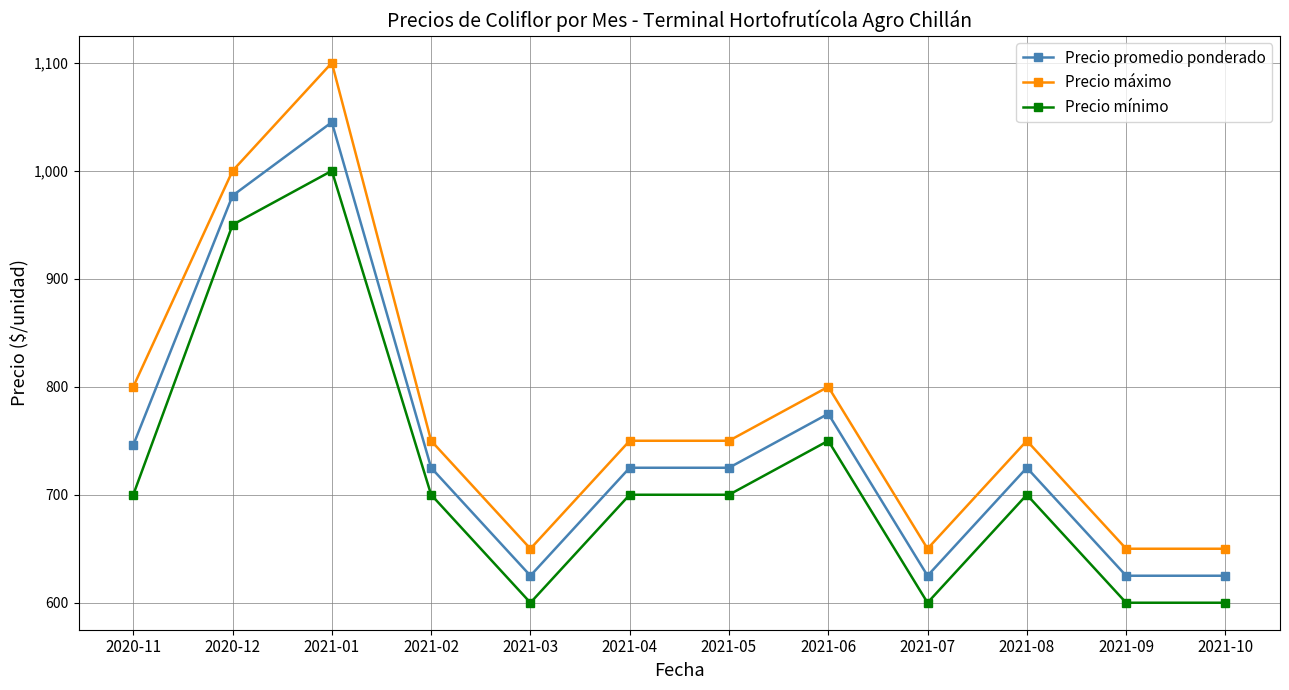

Reading right to left, what are all the values shown in this chart?

Precio promedio ponderado: 2021-10=625	2021-09=625	2021-08=725	2021-07=625	2021-06=775	2021-05=725	2021-04=725	2021-03=625	2021-02=725	2021-01=1045	2020-12=977	2020-11=746
Precio máximo: 2021-10=650	2021-09=650	2021-08=750	2021-07=650	2021-06=800	2021-05=750	2021-04=750	2021-03=650	2021-02=750	2021-01=1100	2020-12=1000	2020-11=800
Precio mínimo: 2021-10=600	2021-09=600	2021-08=700	2021-07=600	2021-06=750	2021-05=700	2021-04=700	2021-03=600	2021-02=700	2021-01=1000	2020-12=950	2020-11=700